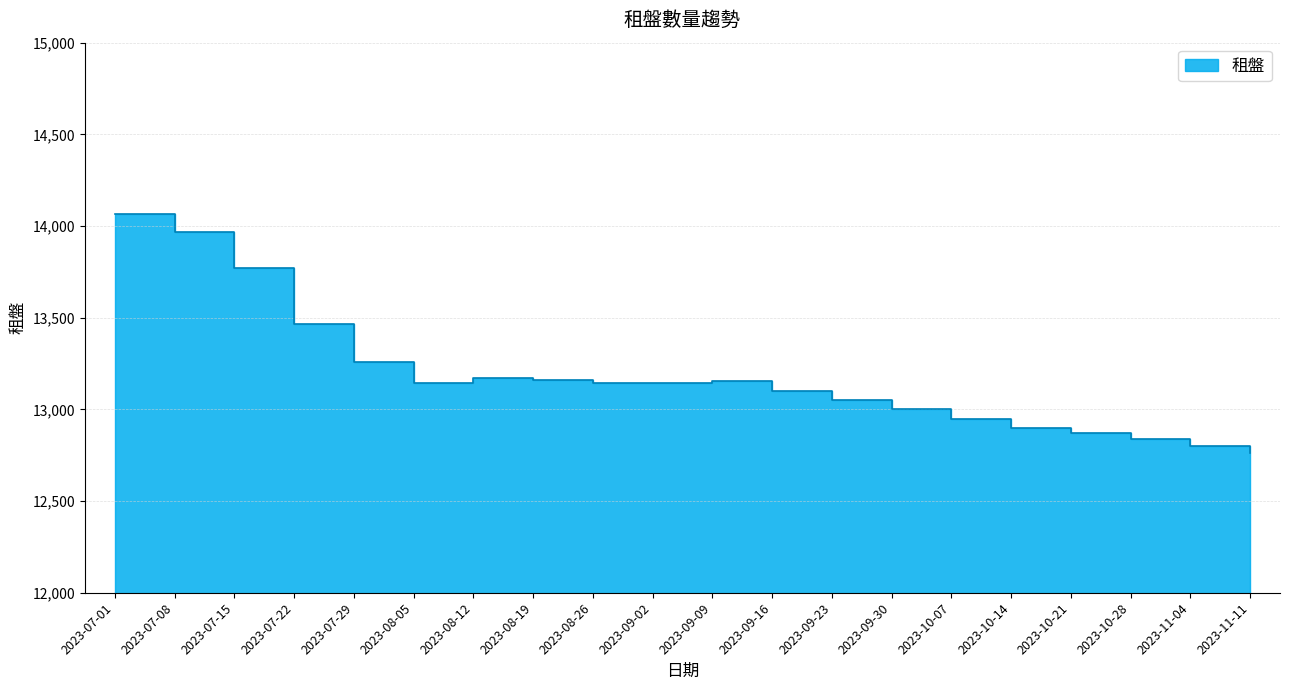

How many interior local valleys (lower than both neighbors) does the data have?

1